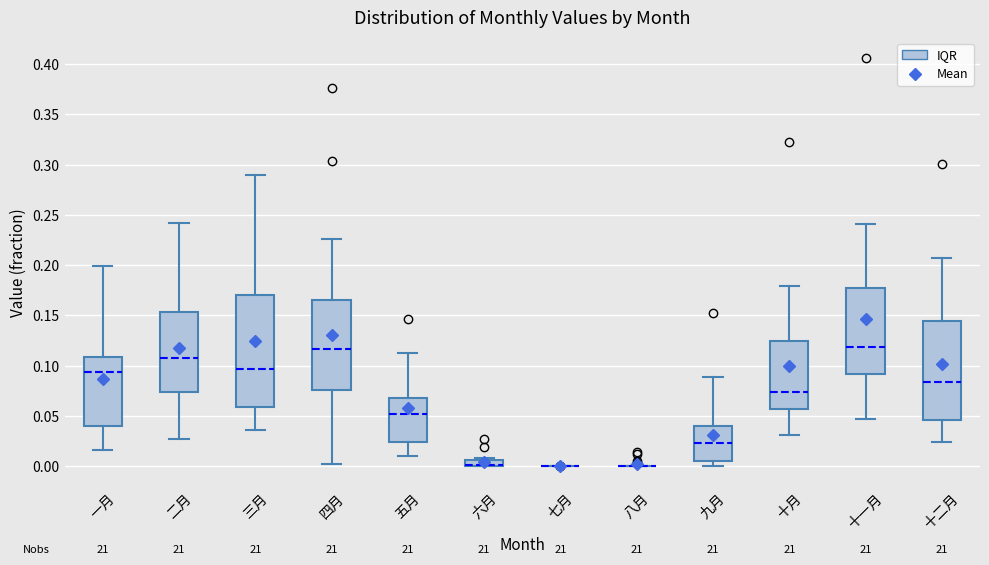

Which box is the tallest, from its lower edge to its upper edge?

三月